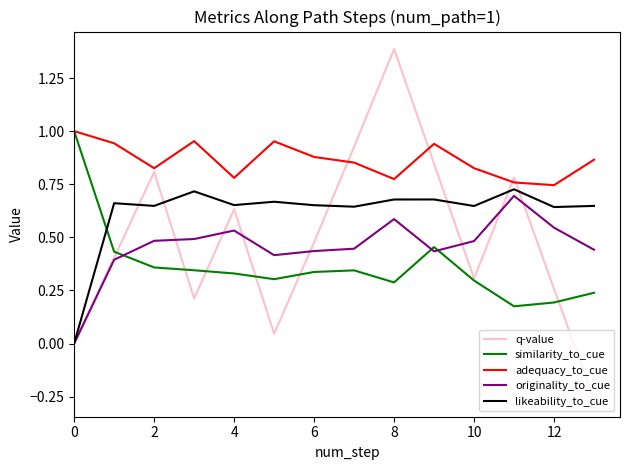

True or false: adequacy_to_cue and originality_to_cue cross at least once.

False